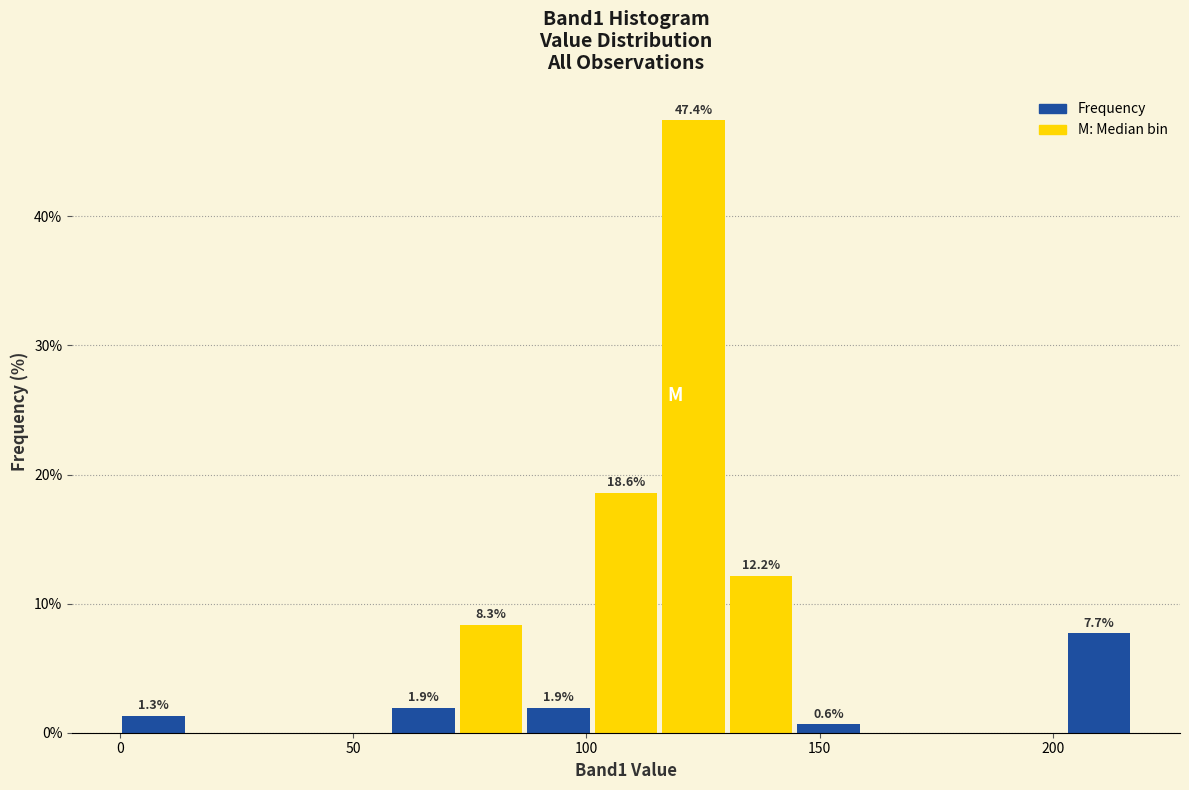

Read against the x-axis, roughly where is the centre of the tallest bar?

125